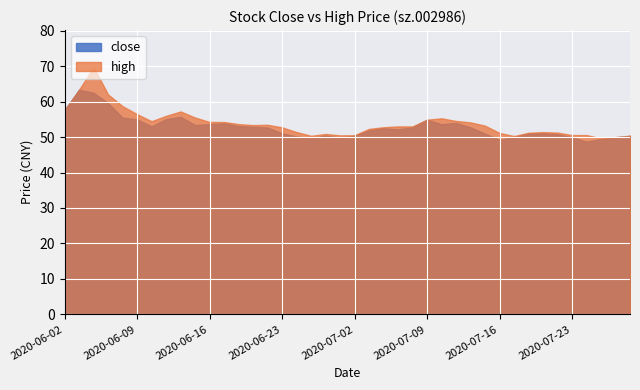

Which category has the highest value across all series?

2020-06-04